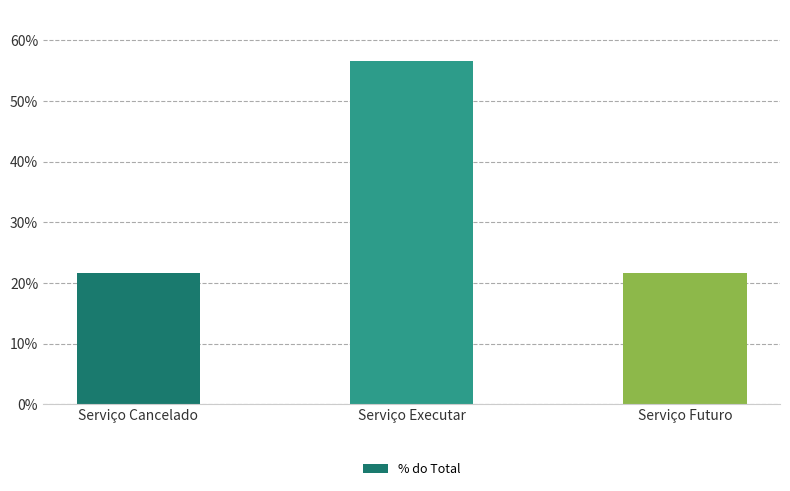

What is the minimum value shown in the chart?

21.7